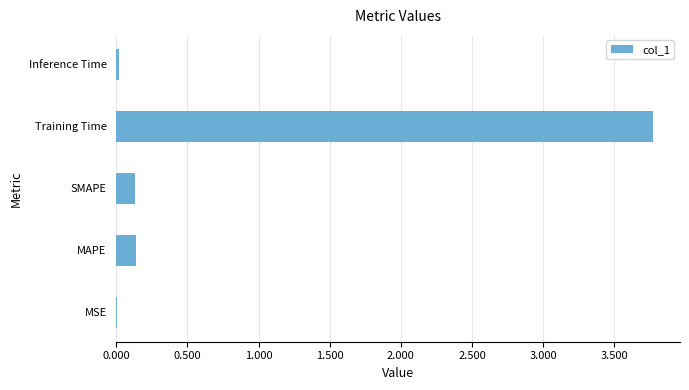

What is the greatest value displayed?

3.8